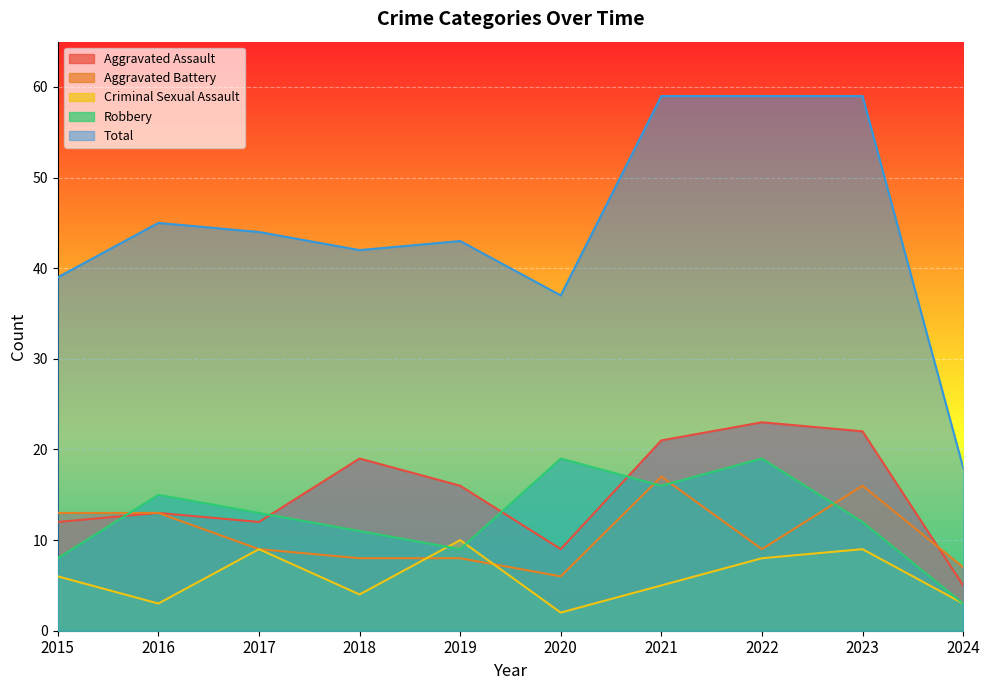

Count the number of categories in the chart.

10